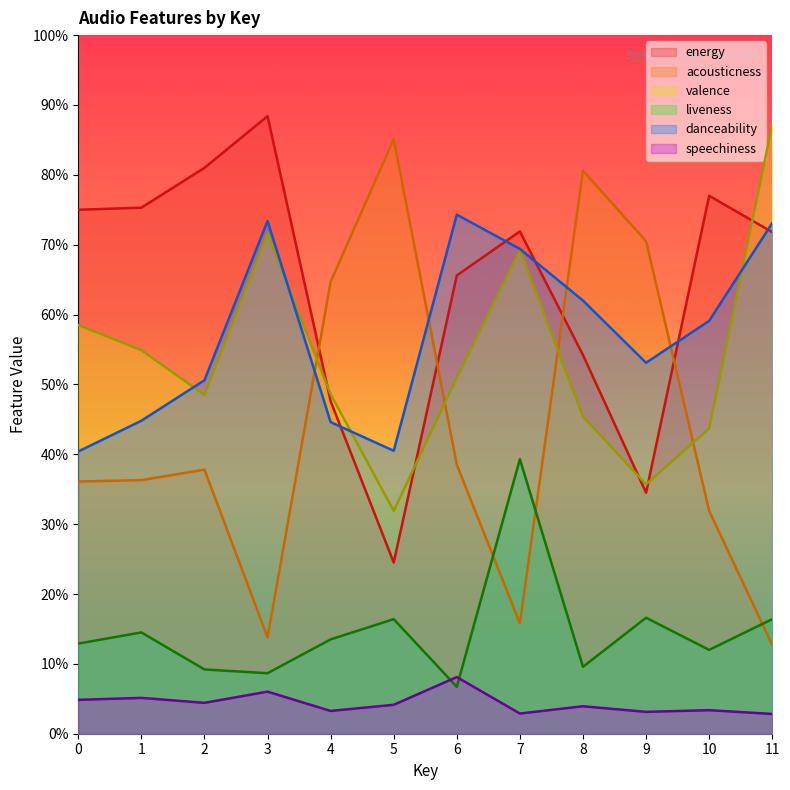

What is the approximate value of energy at 0?

0.8